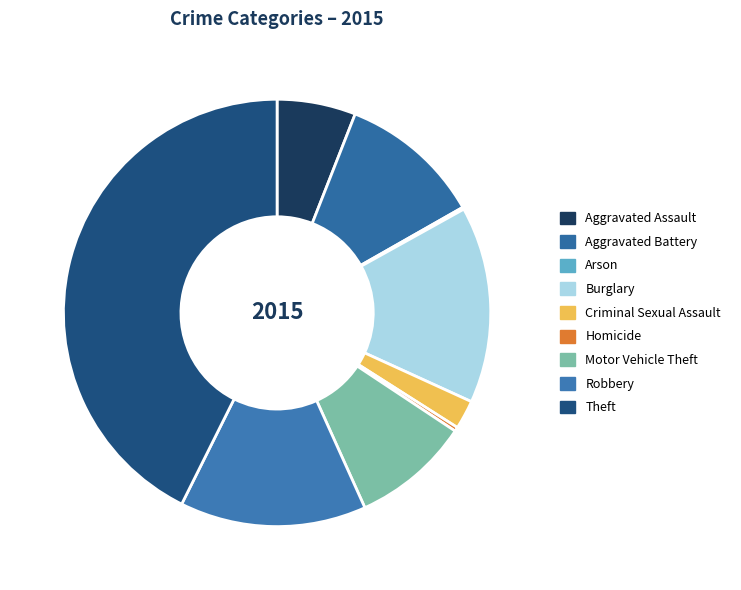

What is the change in value from Aggravated Assault to Robbery?

+52